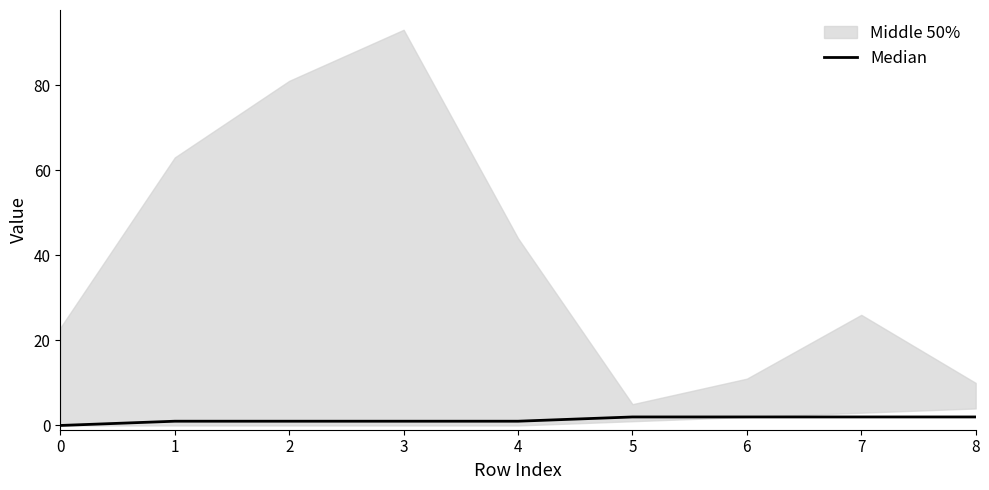

What is the average value?

1